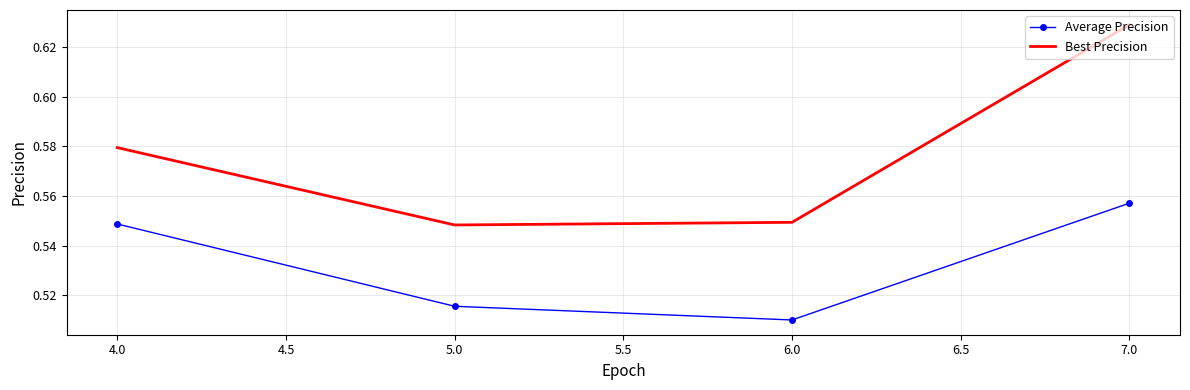

List the labels in order of Average Precision value, largest first.

7.0, 4.0, 5.0, 6.0